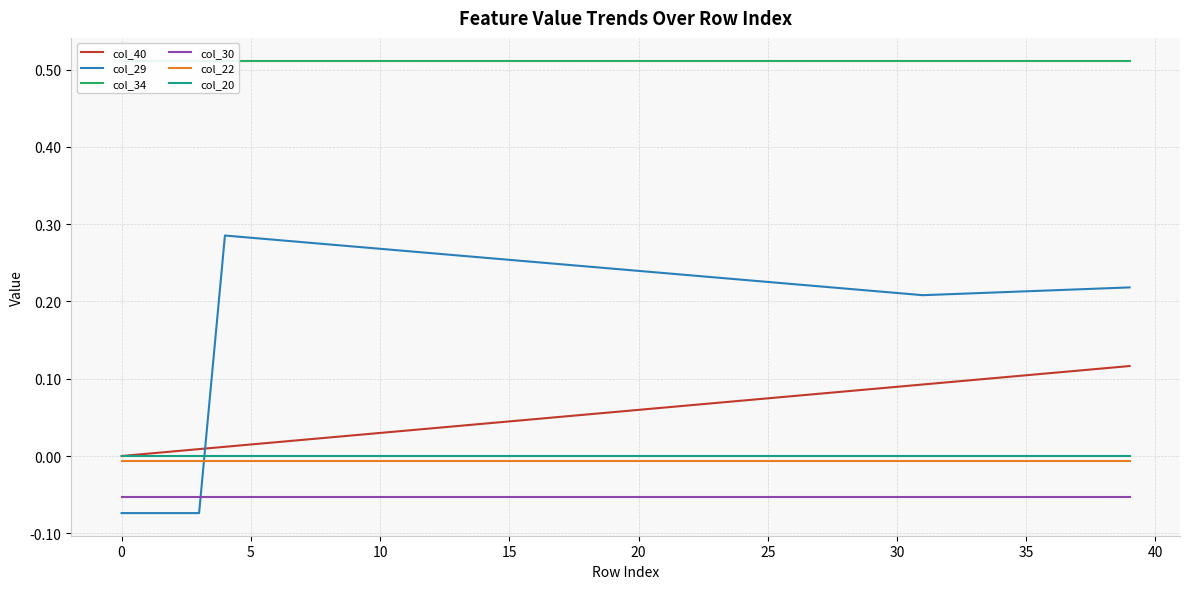

Which series ends up on top after the final intersection of col_29 and col_22?

col_29